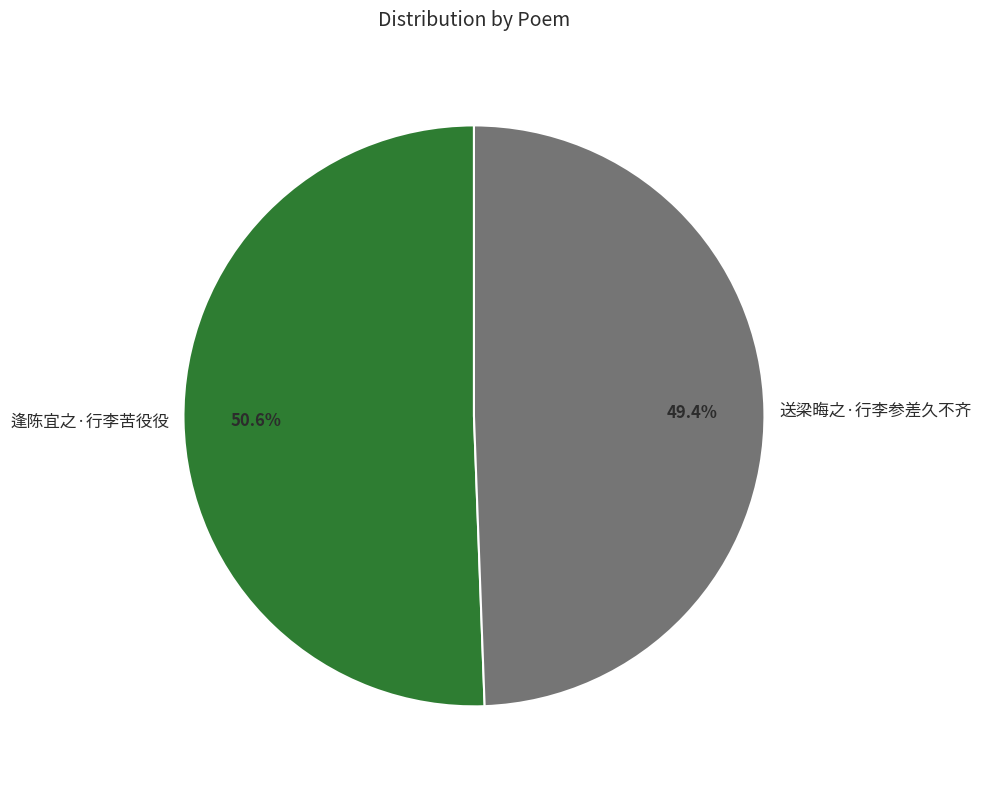

Is there a majority slice in this chart?

Yes